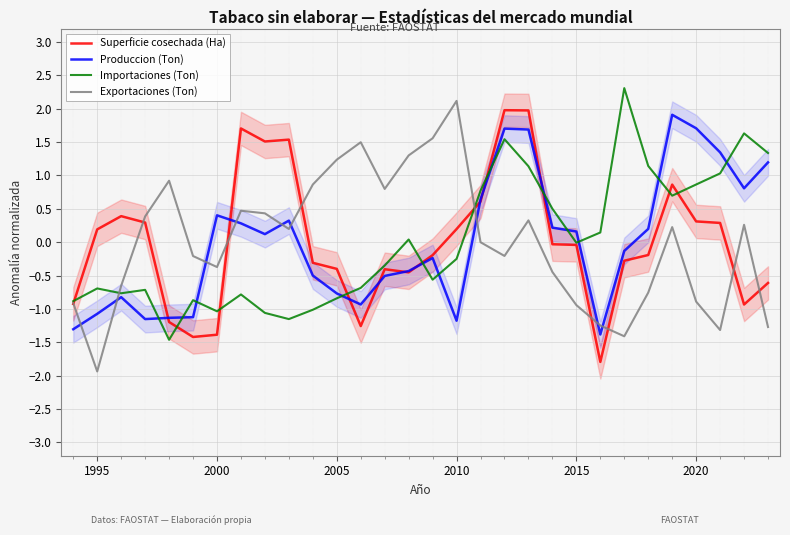

True or false: Produccion (Ton) and Exportaciones (Ton) intersect in this chart.

True